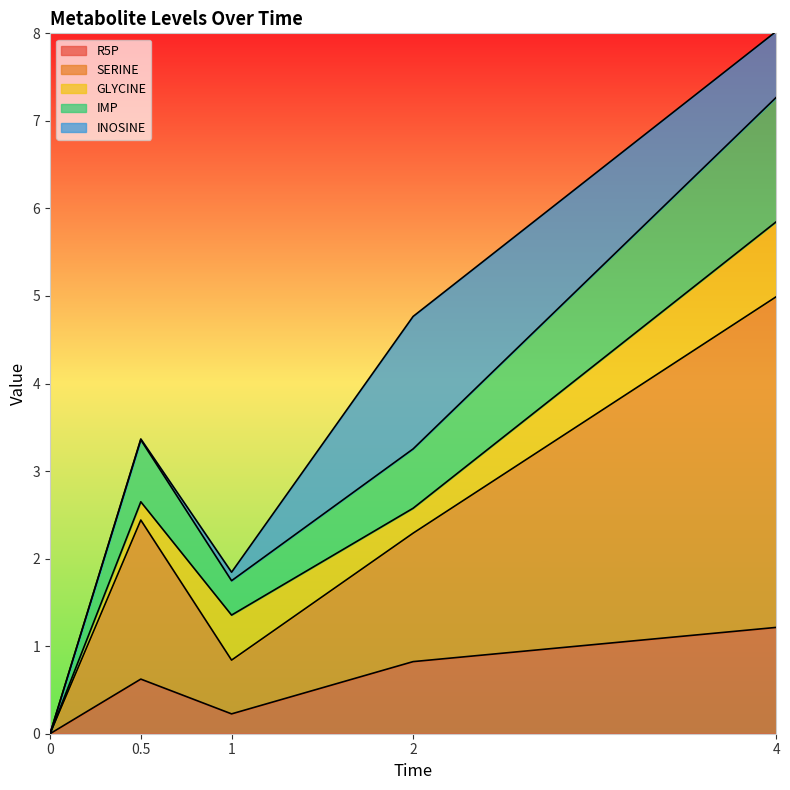

Is it true that SERINE equals 0.3 at 1?

False